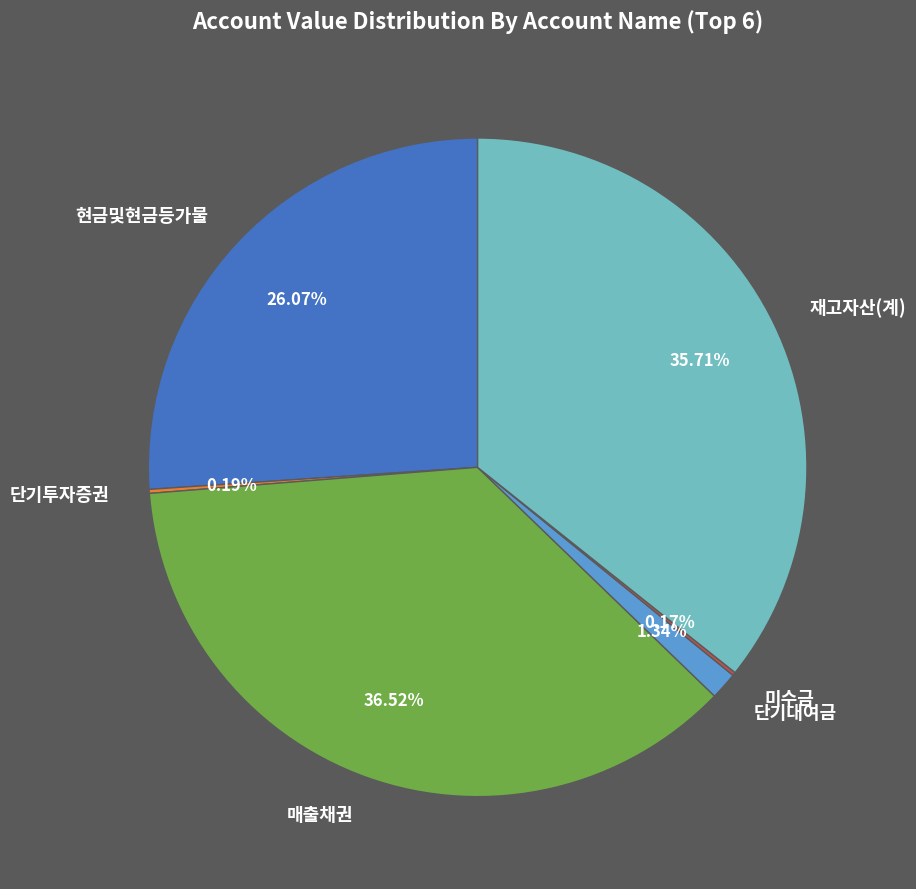

What is the largest slice in the pie chart?

매출채권